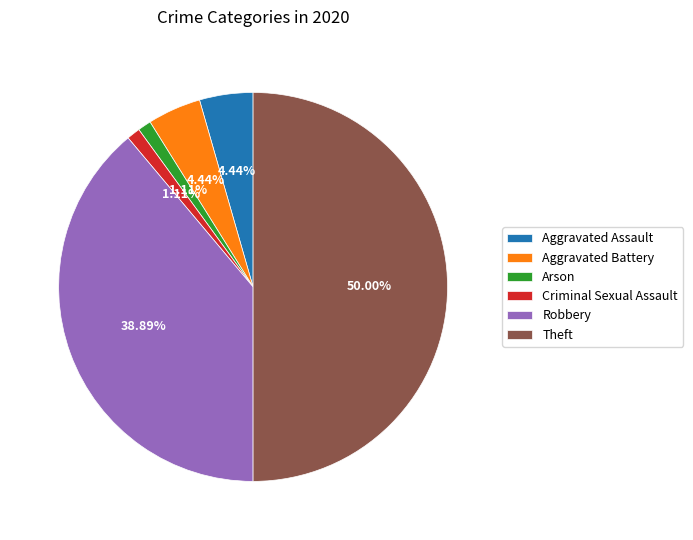

What percentage is the Aggravated Assault slice, to the nearest percent?

4%